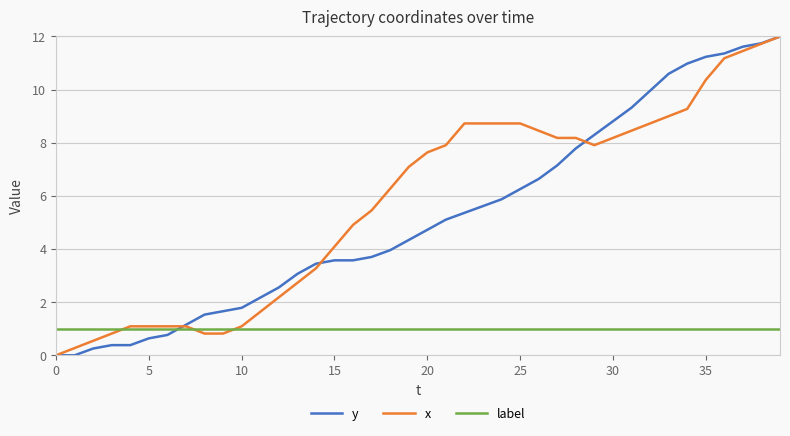

What is the highest value of the x series?

12.0